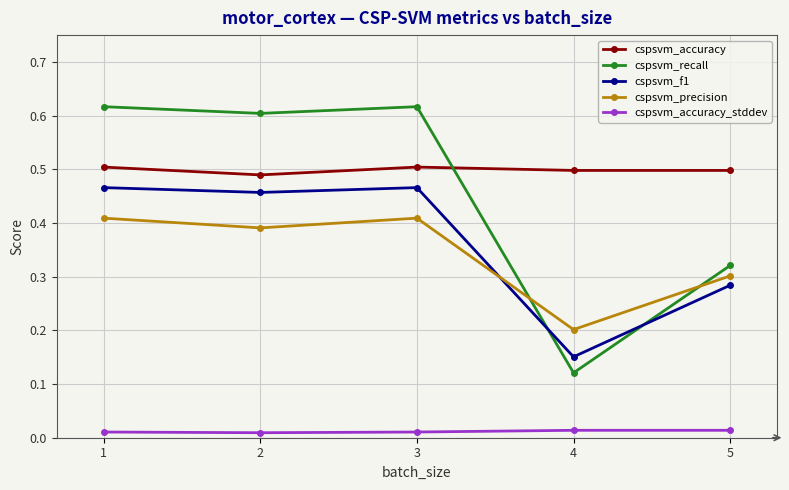

After their last crossing, which series has the higher values: cspsvm_f1 or cspsvm_precision?

cspsvm_precision